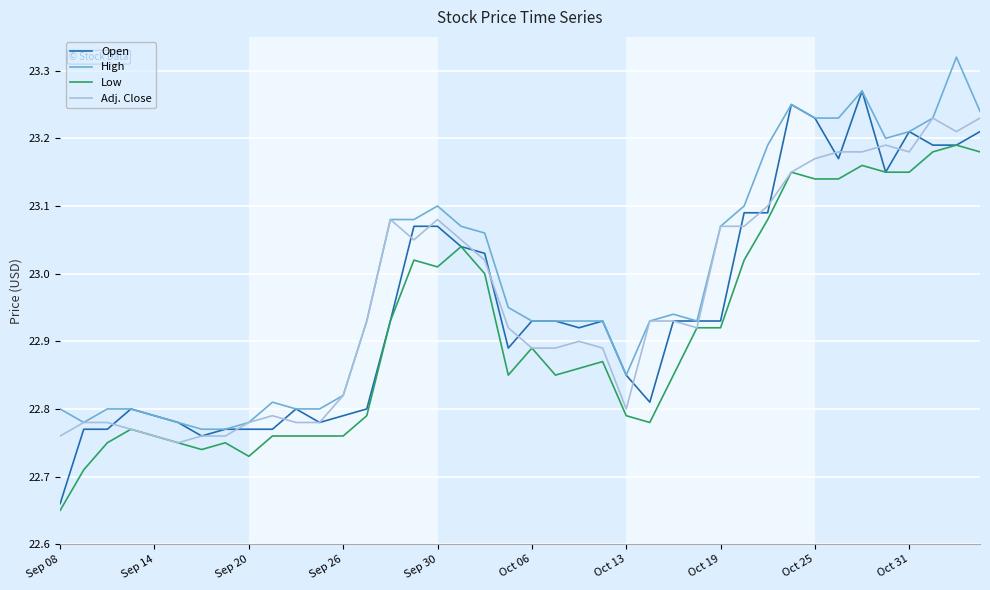

List the series in order of their peak value, highest first.

High, Open, Adj. Close, Low